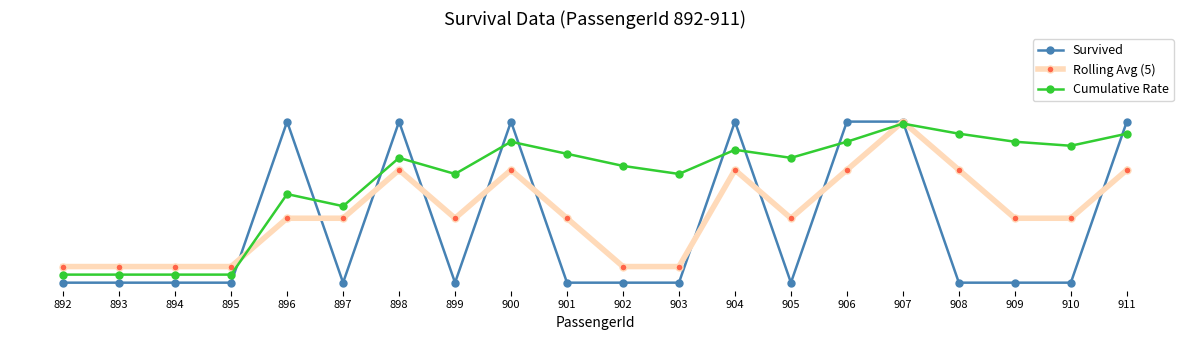

What are all the series names shown in the legend?

Survived, Rolling Avg (5), Cumulative Rate